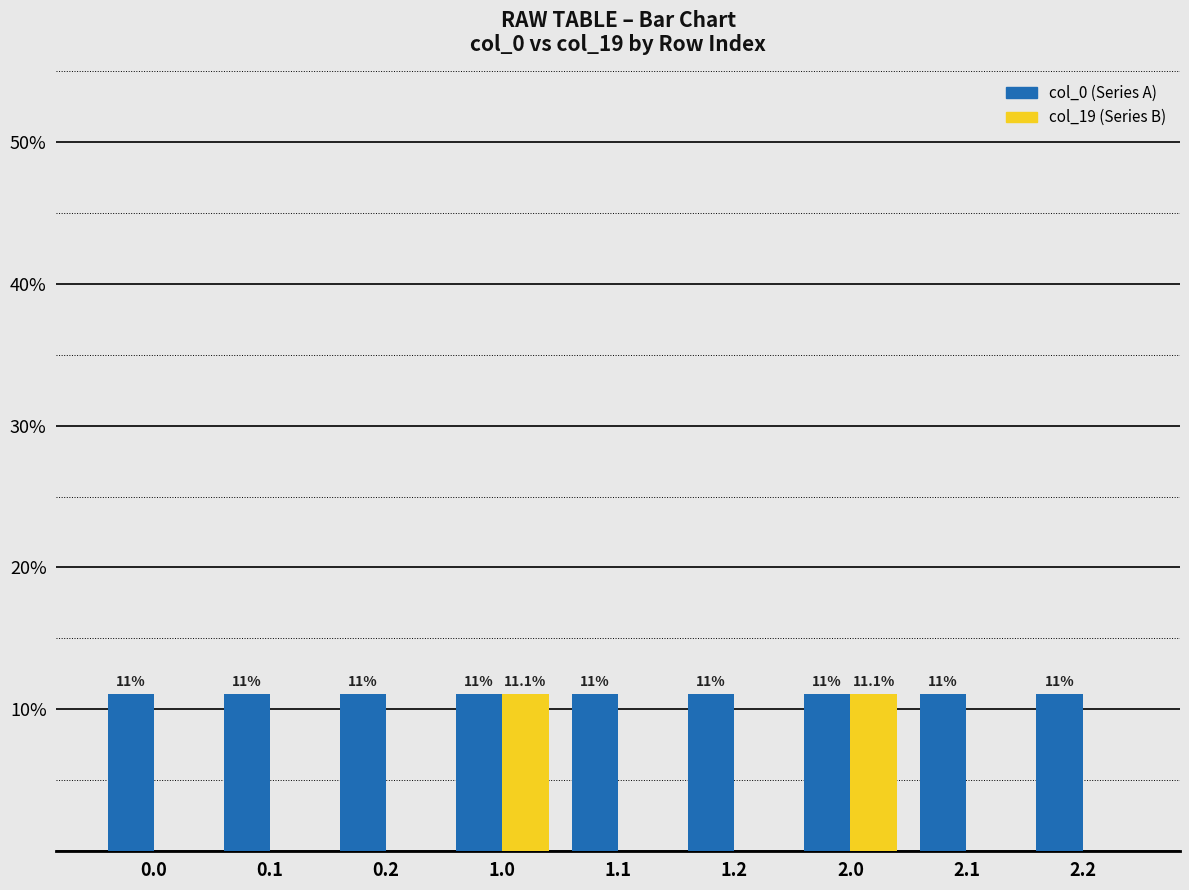

Rank the series by their average value, from lowest to highest.

col_19 (Series B), col_0 (Series A)